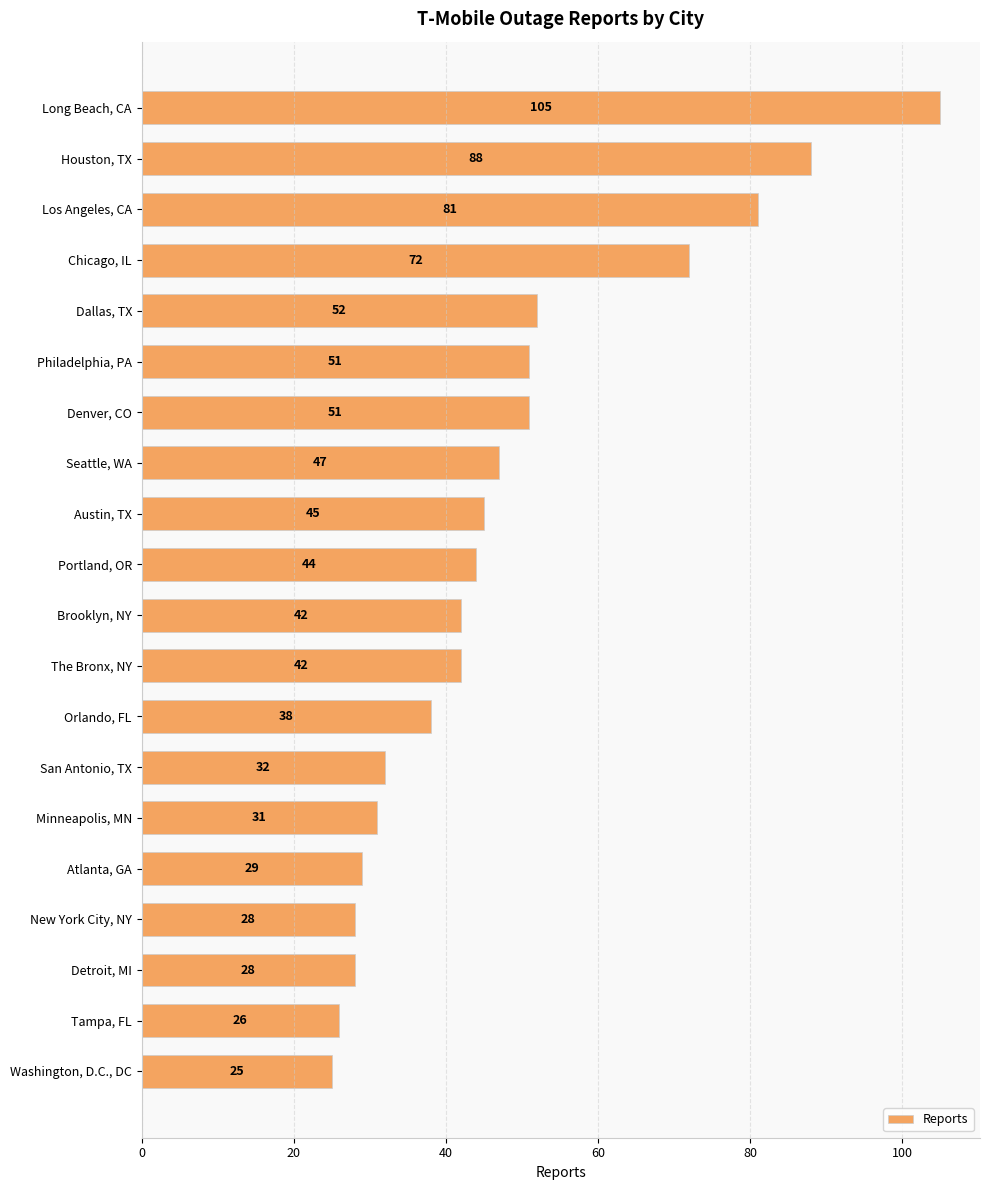

What is the sum of the values at Austin, TX and The Bronx, NY?

87